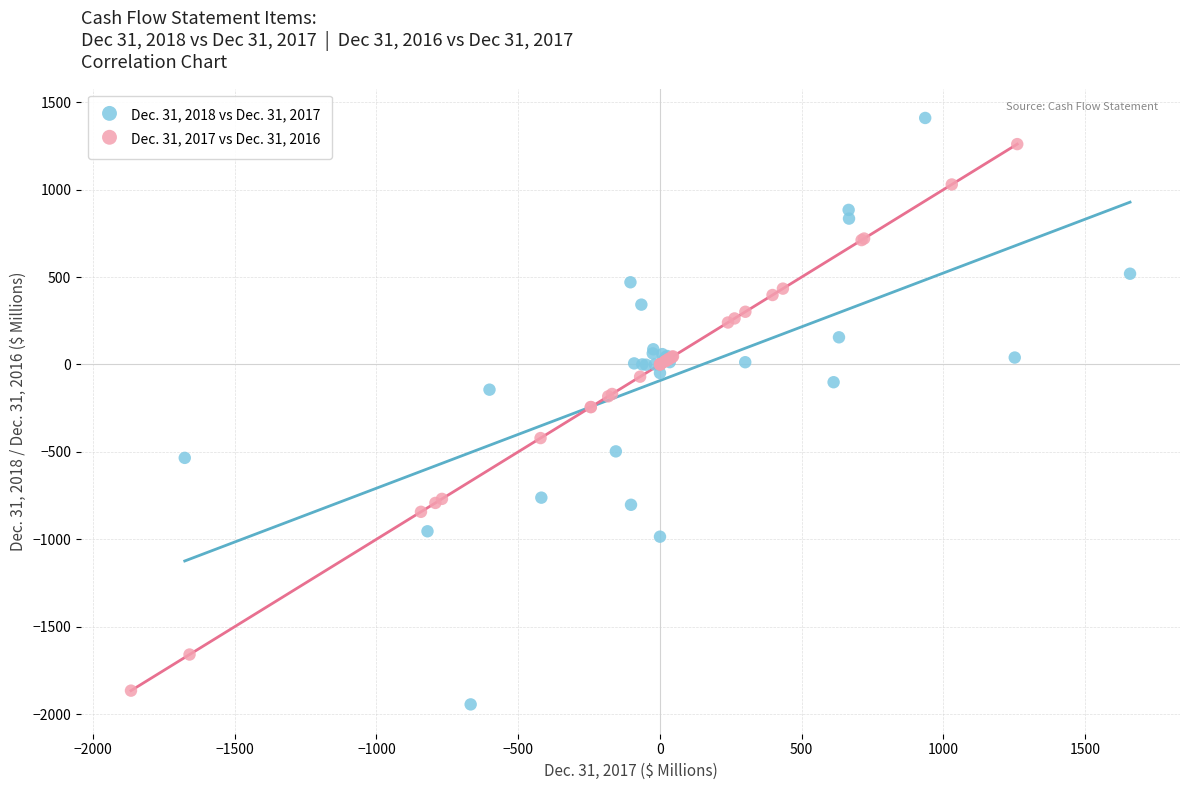

Which series reaches the maximum Y coordinate?

Dec. 31, 2018 vs Dec. 31, 2017